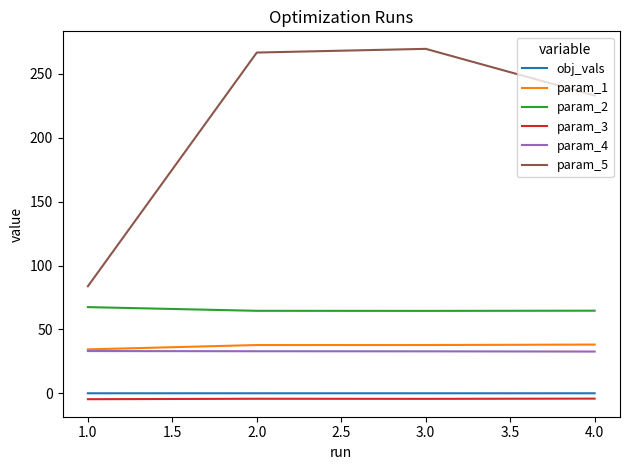

True or false: param_2 and obj_vals cross at least once.

False